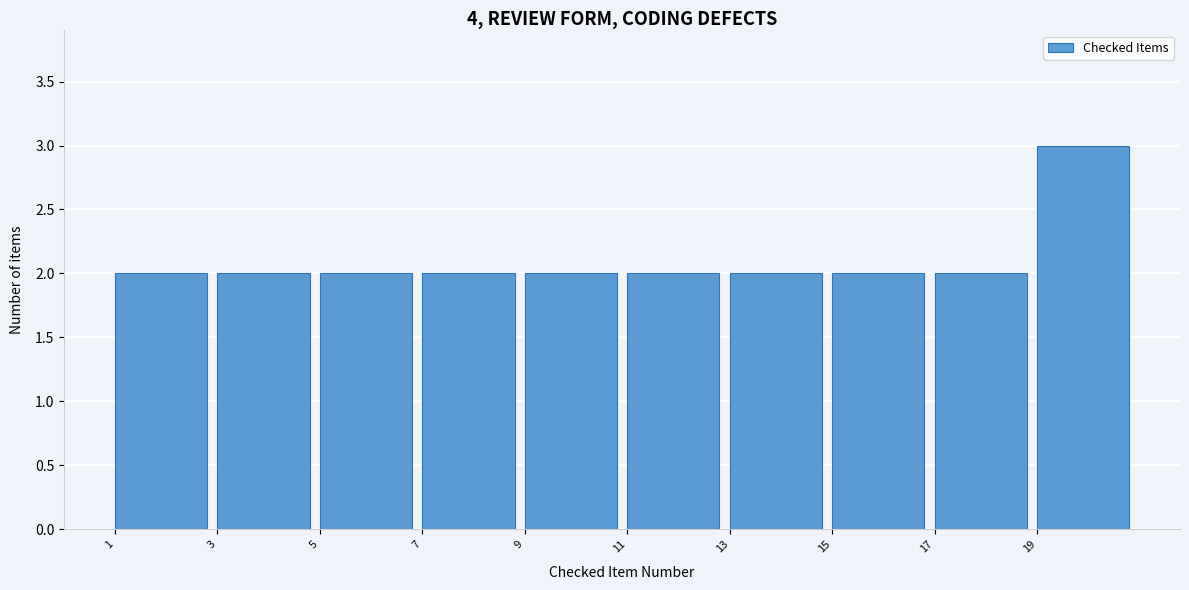

Which range on the x-axis has the tallest bar?

19 to 21